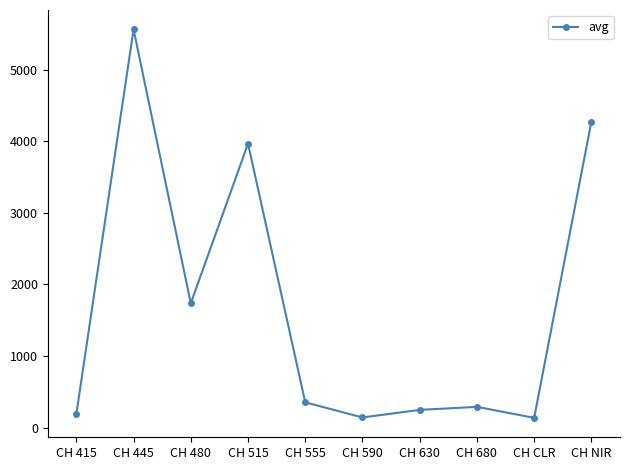

The value at CH 445 is 5562.8. True or false?

True